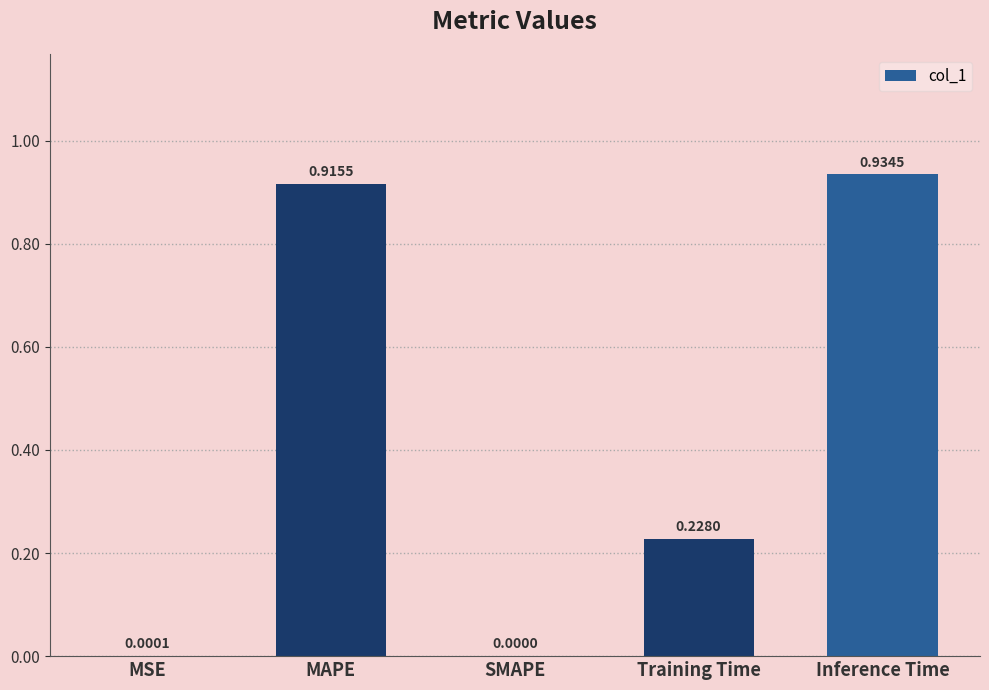

Count the number of data series in this chart.

1